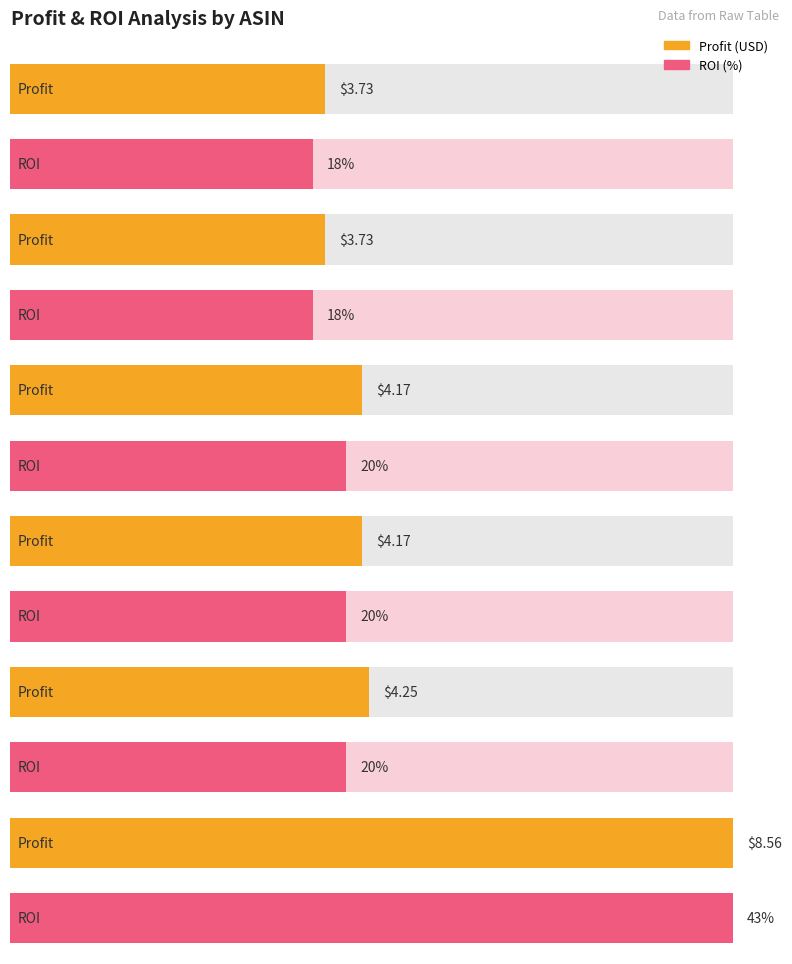

What is the value of the Average utilization bar at the 3rd from the left?

4.2